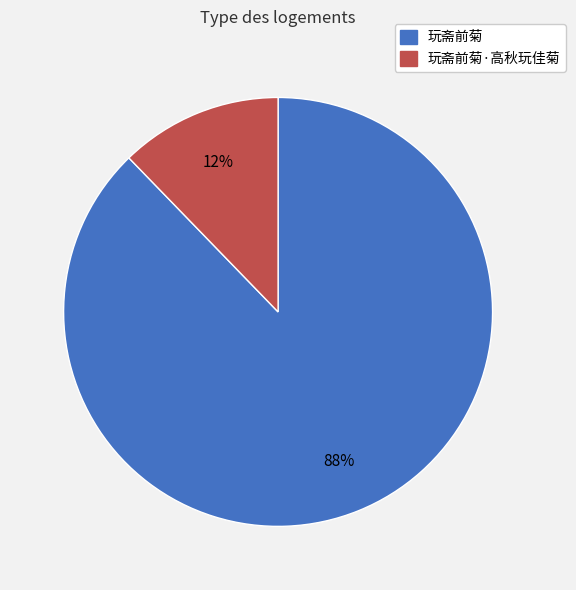

To the nearest percent, what is the average slice percentage?

50%